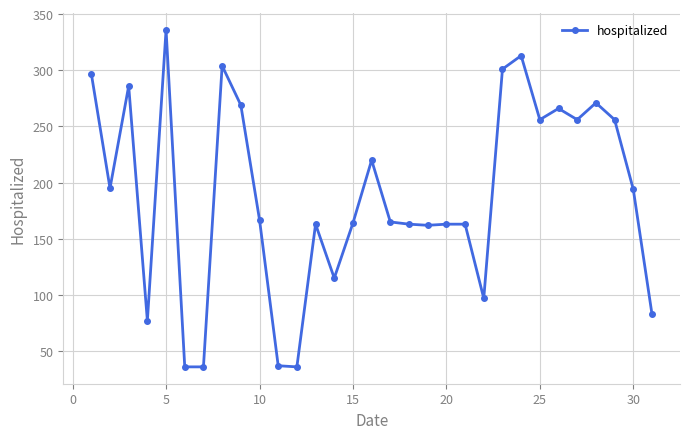

What is the difference between the maximum and second lowest values?

300